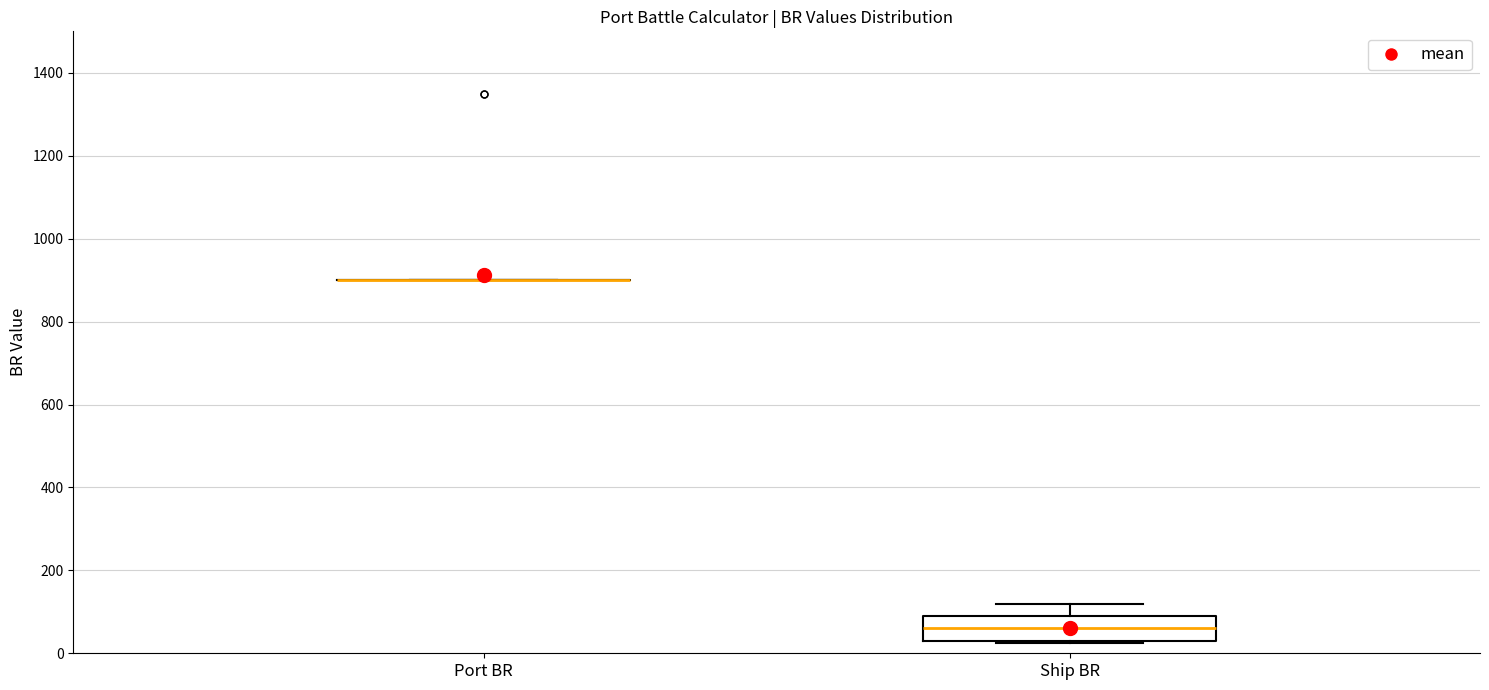

Which box is the tallest, from its lower edge to its upper edge?

Ship BR